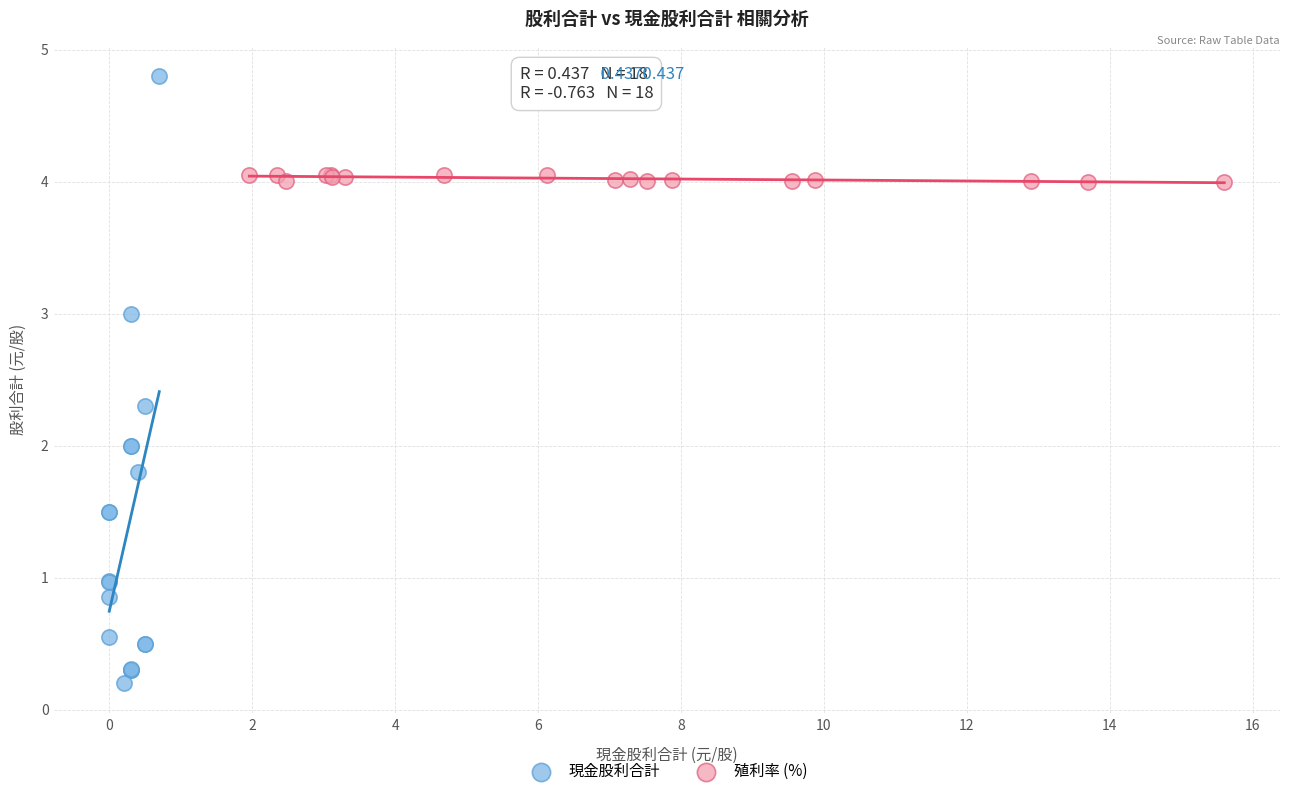

Which series reaches the maximum Y coordinate?

現金股利合計